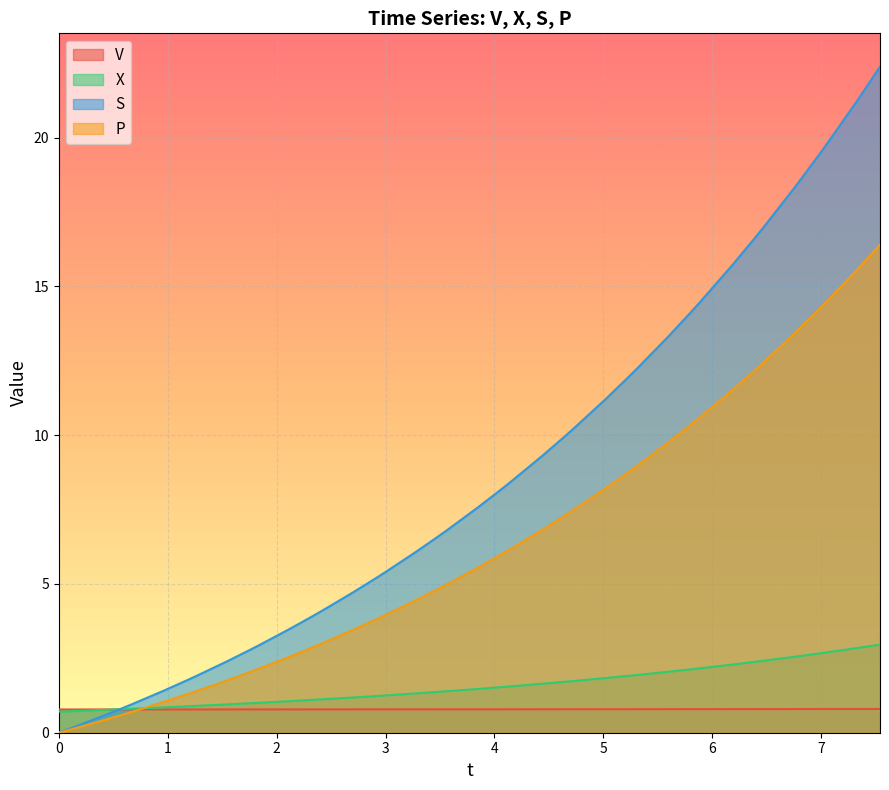

What is the value of the S point at the 16th from the left?

5.2